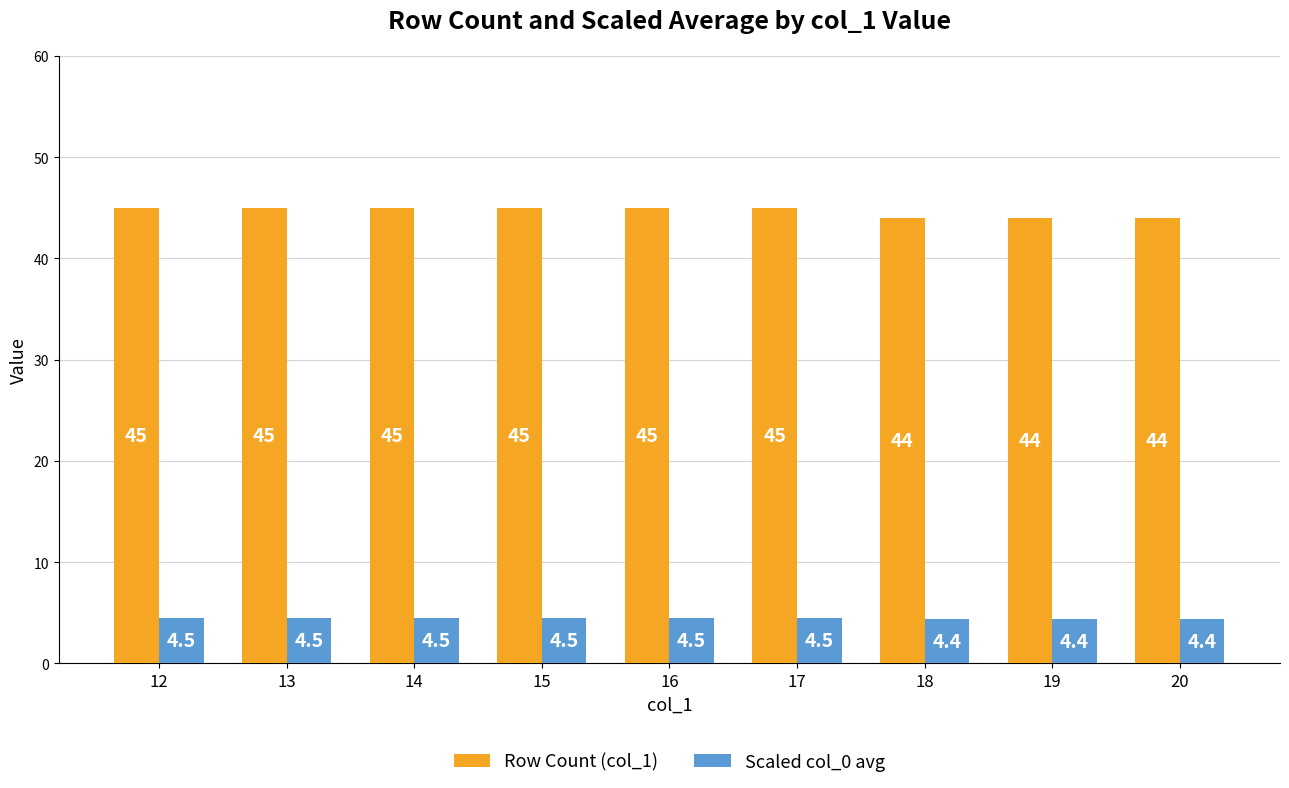

The Row Count (col_1) series shows 16.3 at 18. True or false?

False